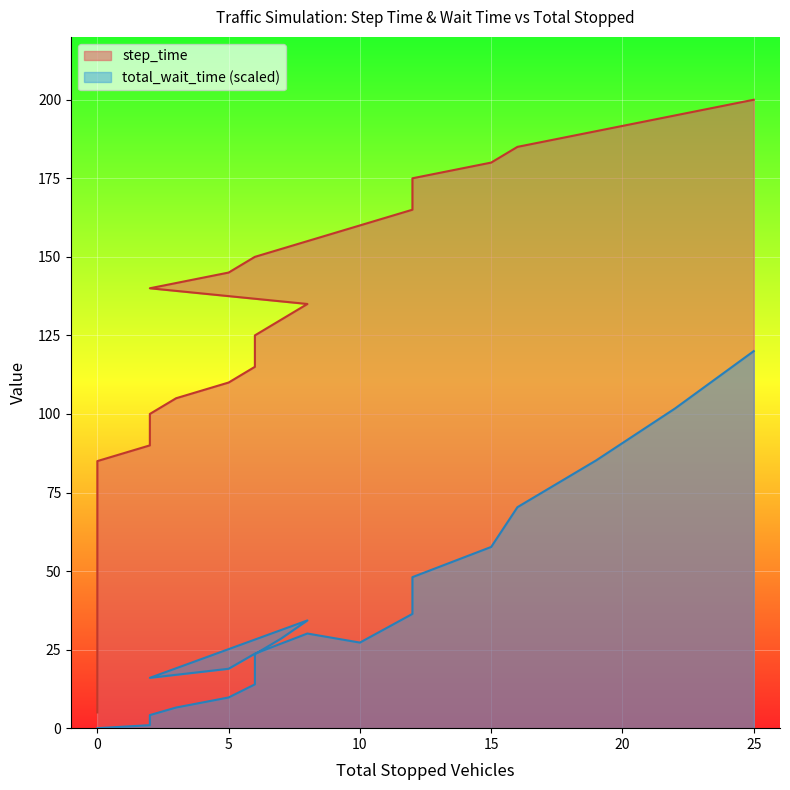

How many lines are shown in the chart?

2